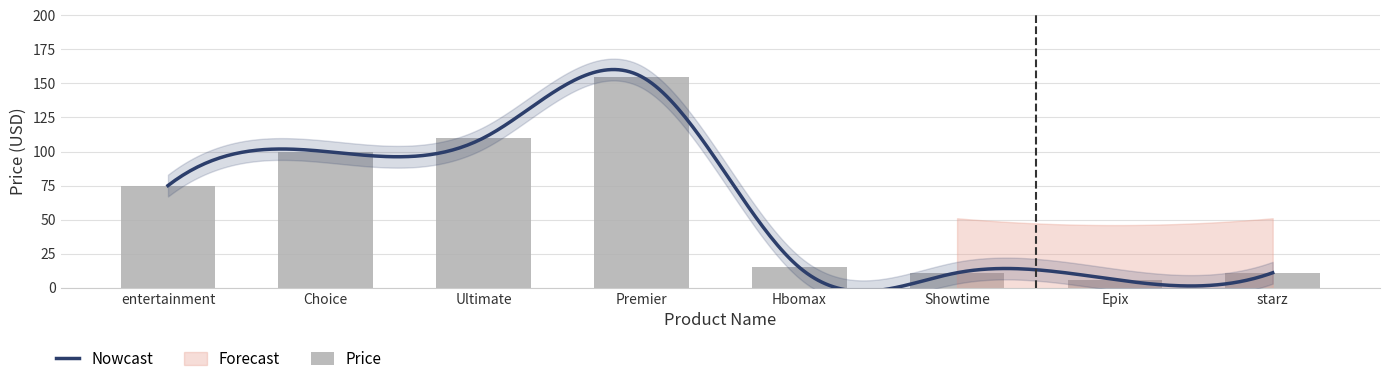

What is the label of the 5th bar from the right?

Premier